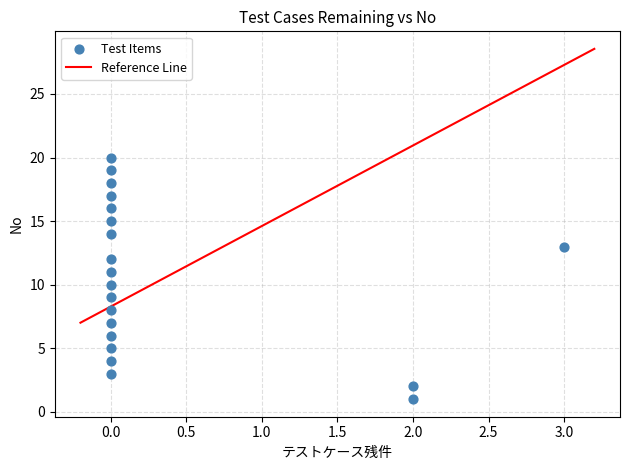

What is the range of X values (max minus min)?

3